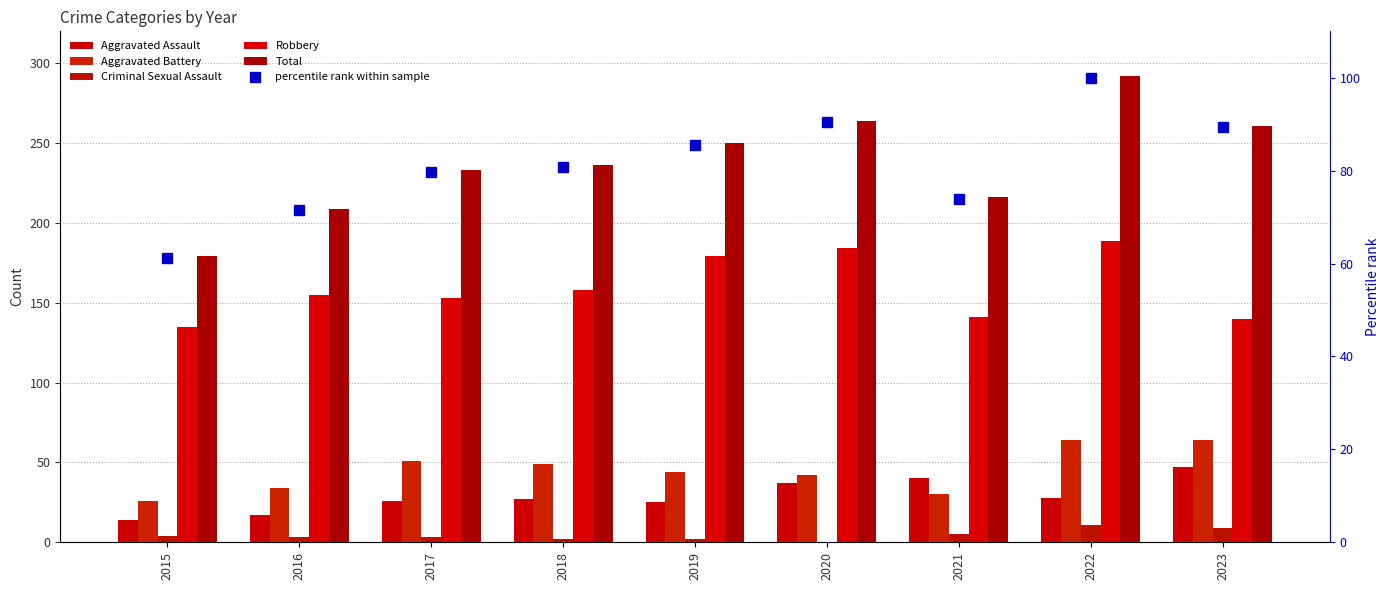

The value of Total at 2022 is 387.6. True or false?

False